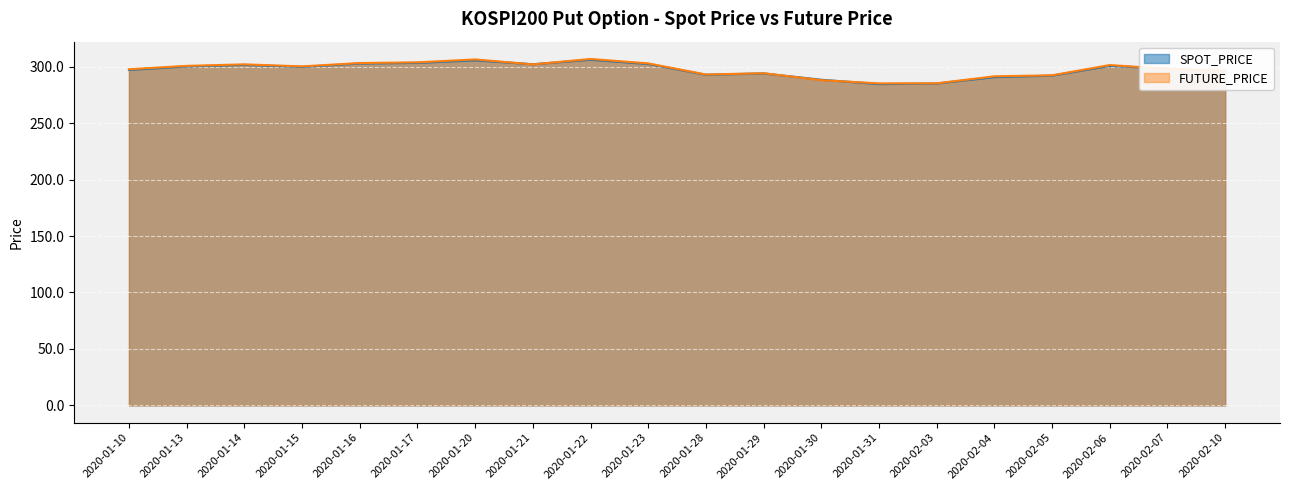

How many data points in FUTURE_PRICE are above 300?

10